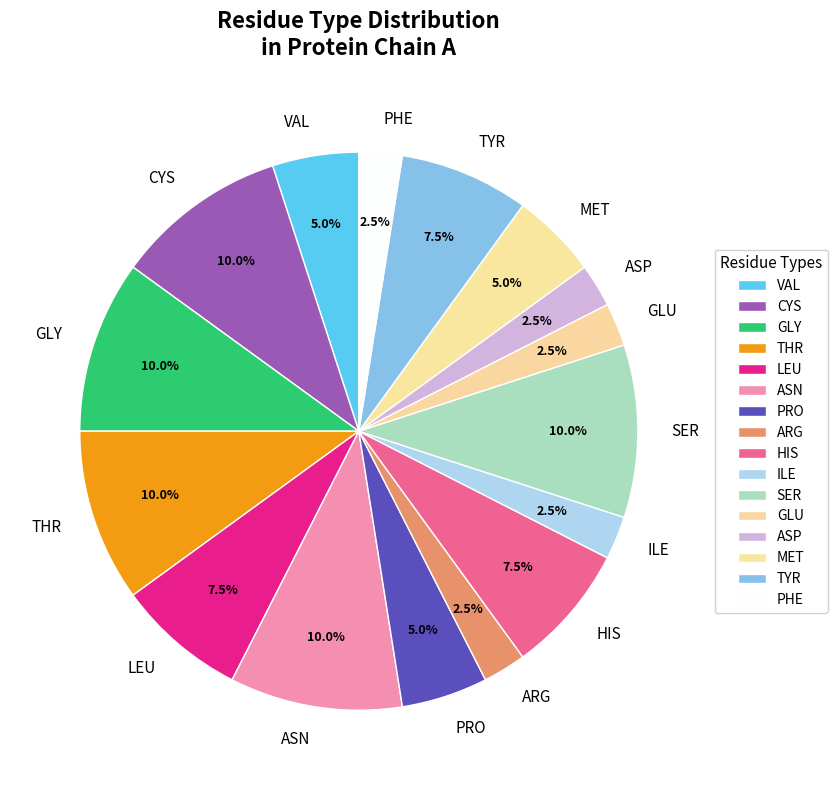

Is there any slice that represents more than half of the pie?

No